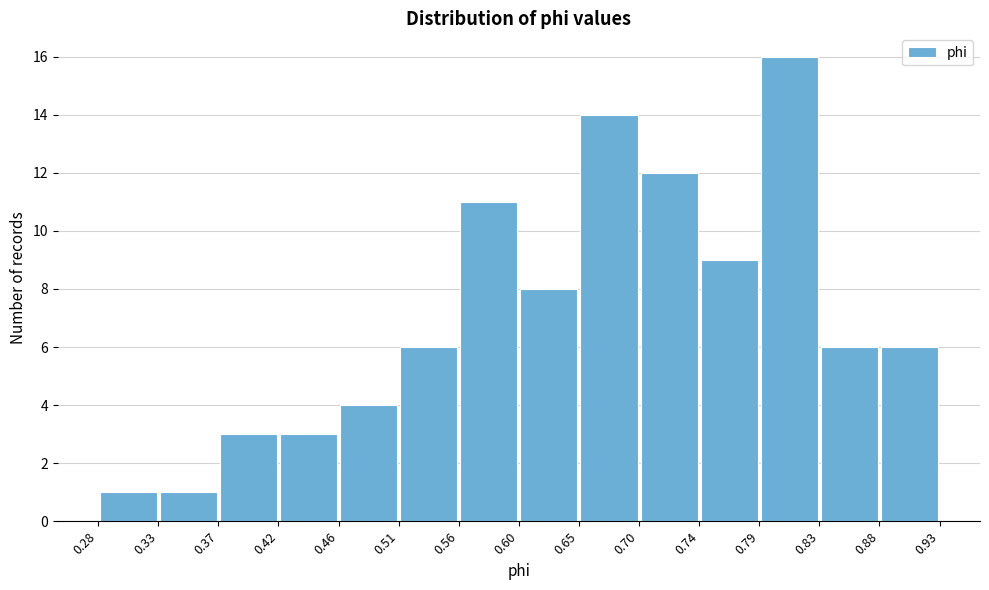

Over which range of the x-axis is the bar tallest?

0.79 to 0.83